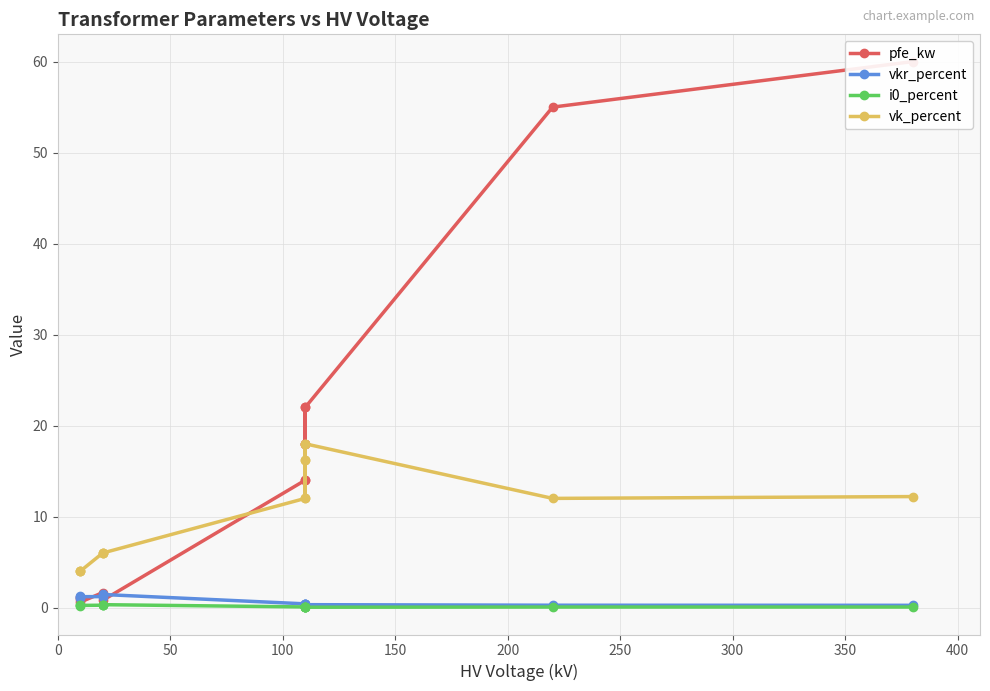

True or false: i0_percent and vk_percent intersect in this chart.

False